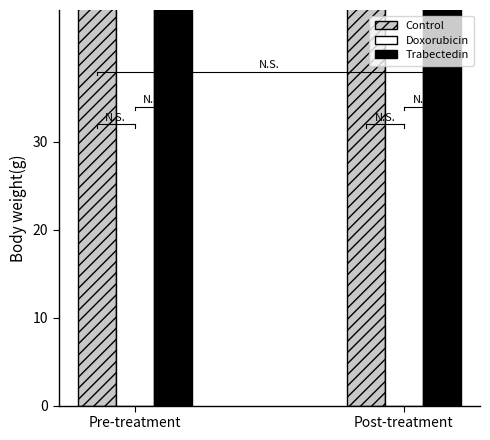

What is the sum of all Trabectedin values?

129